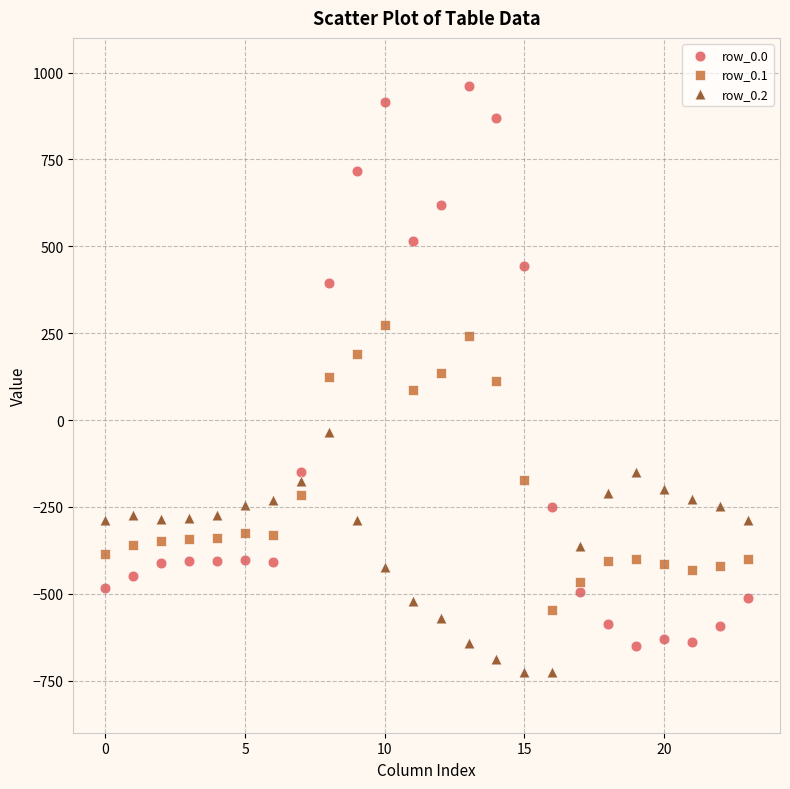

Which series contains the lowest Y value?

row_0.2